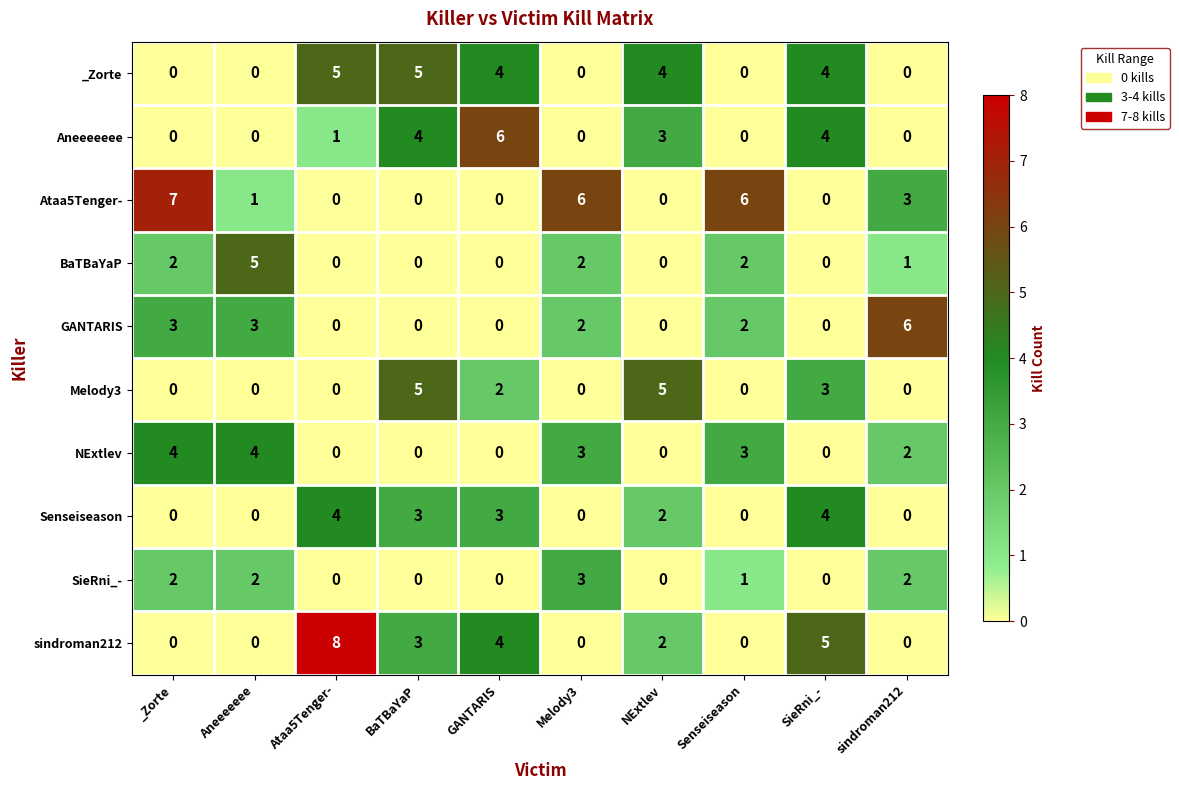

What is the sum of all Senseiseason values?

16